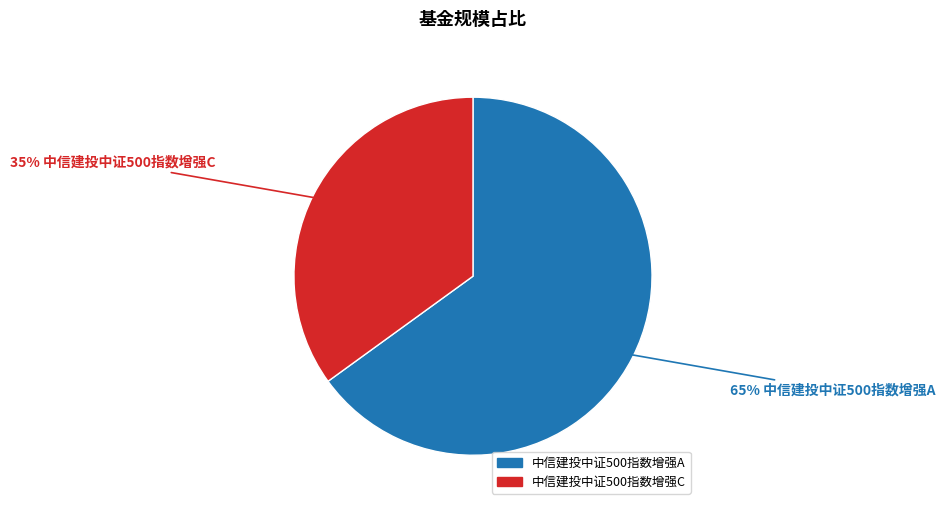

How many slices are in this pie chart?

2